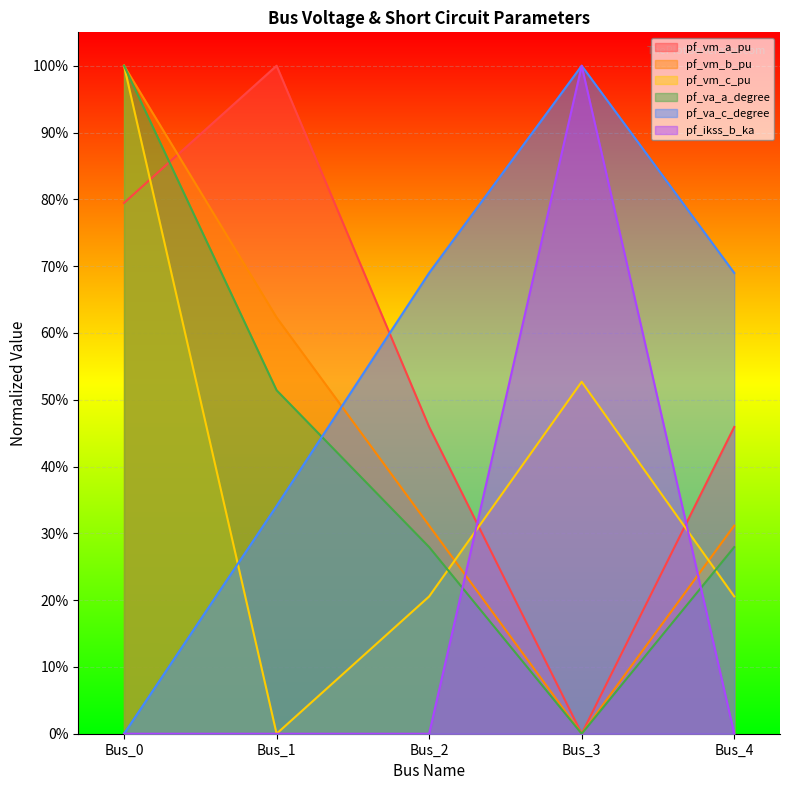

Reading left to right, transcribe all the data shown in this chart.

pf_vm_a_pu: Bus_0=0.8	Bus_1=1.0	Bus_2=0.5	Bus_3=0.0	Bus_4=0.5
pf_vm_b_pu: Bus_0=1.0	Bus_1=0.6	Bus_2=0.3	Bus_3=0.0	Bus_4=0.3
pf_vm_c_pu: Bus_0=1.0	Bus_1=0.0	Bus_2=0.2	Bus_3=0.5	Bus_4=0.2
pf_va_a_degree: Bus_0=1.0	Bus_1=0.5	Bus_2=0.3	Bus_3=0.0	Bus_4=0.3
pf_va_c_degree: Bus_0=0.0	Bus_1=0.3	Bus_2=0.7	Bus_3=1.0	Bus_4=0.7
pf_ikss_b_ka: Bus_0=0.0	Bus_1=0.0	Bus_2=0.0	Bus_3=1.0	Bus_4=0.0